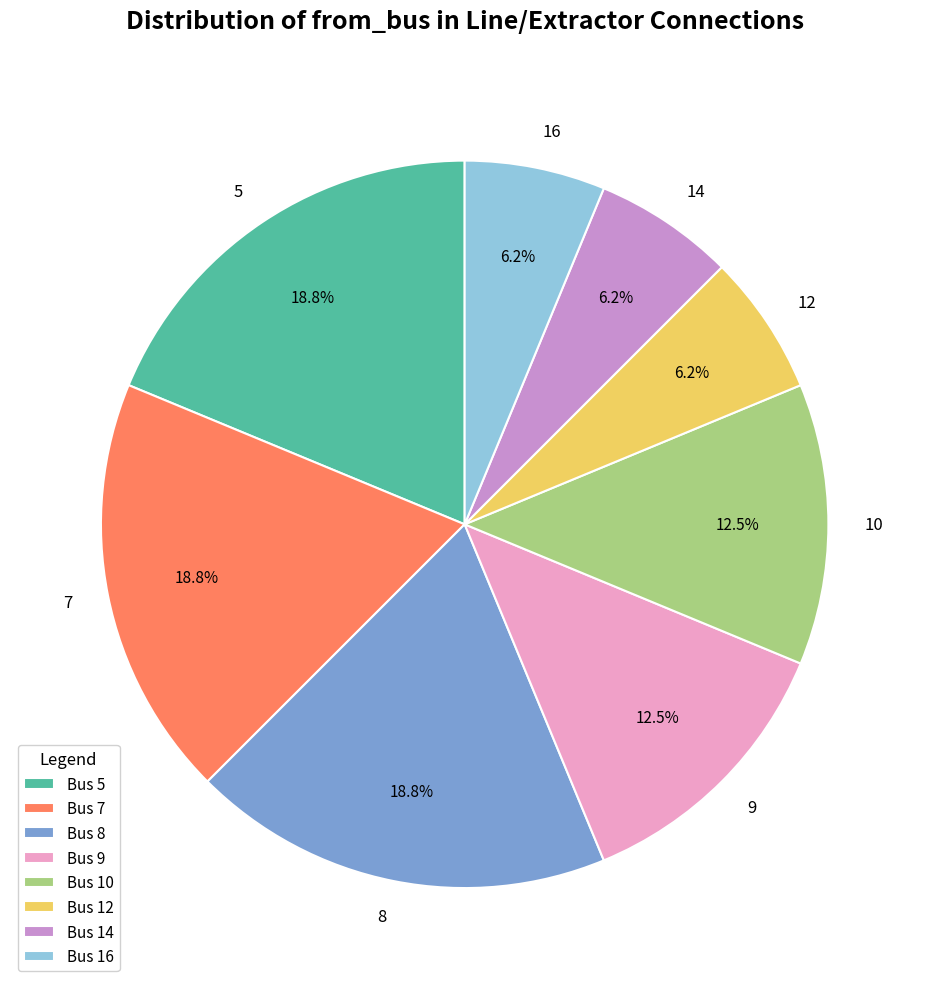

Which has a higher value, 14 or 9?

9